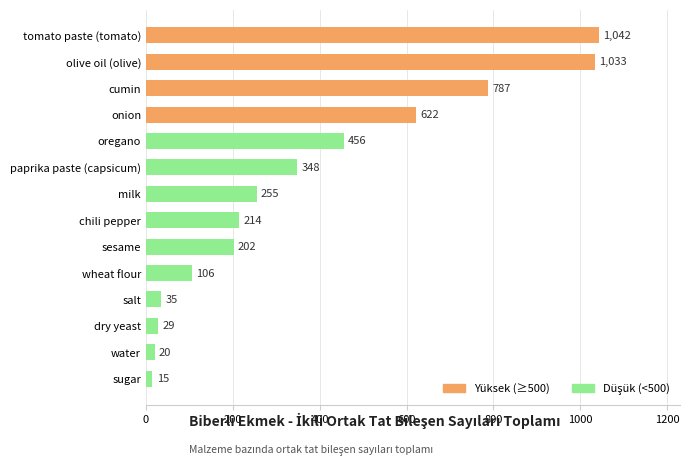

List the labels in order of value, largest first.

tomato paste (tomato), olive oil (olive), cumin, onion, oregano, paprika paste (capsicum), milk, chili pepper, sesame, wheat flour, salt, dry yeast, water, sugar